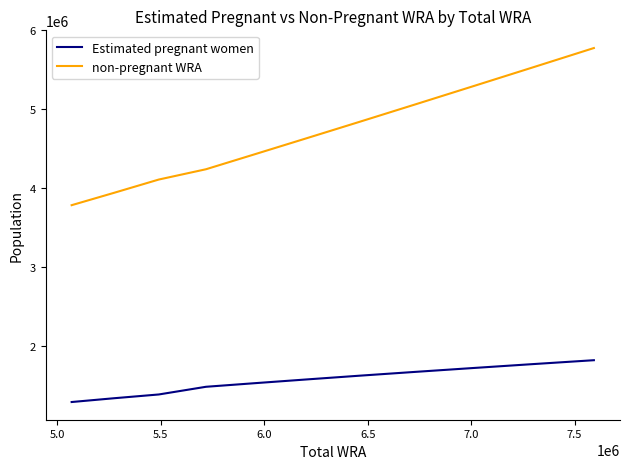

Is this an area chart (filled region under the line)?

No